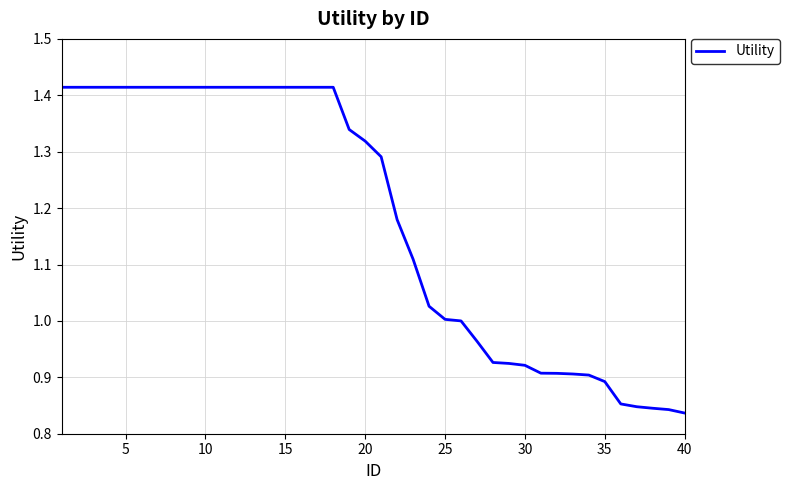

What is the difference between the maximum and minimum values?

0.6